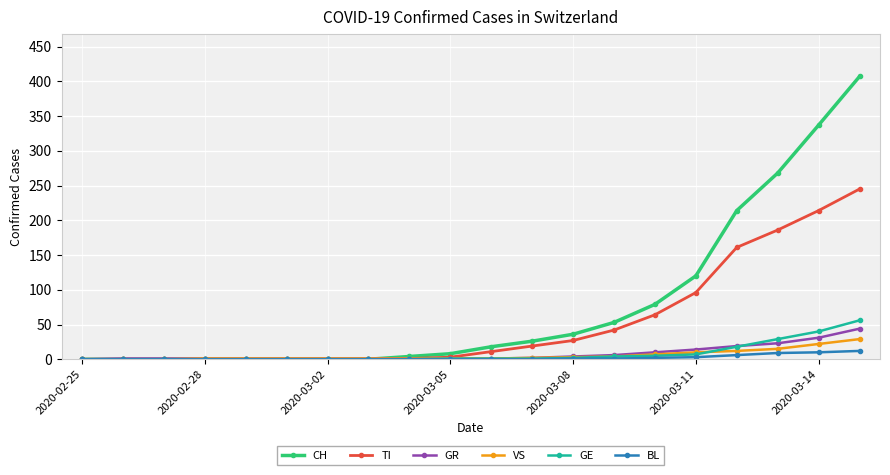

At how many categories does at least one series exceed 354?

1